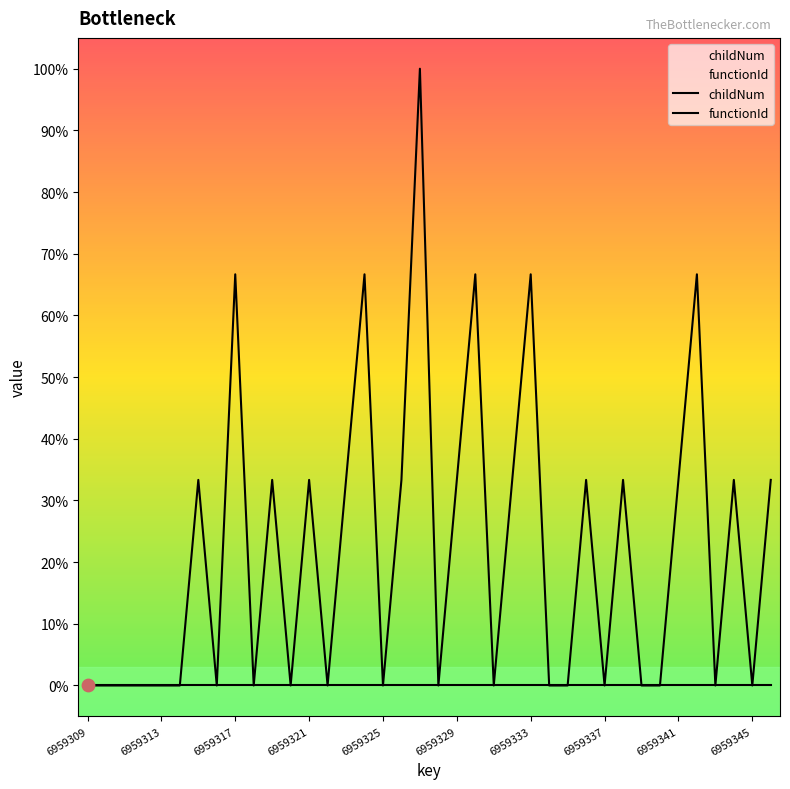

Is the value of childNum at 20 greater than the value of functionId at 21?

Yes